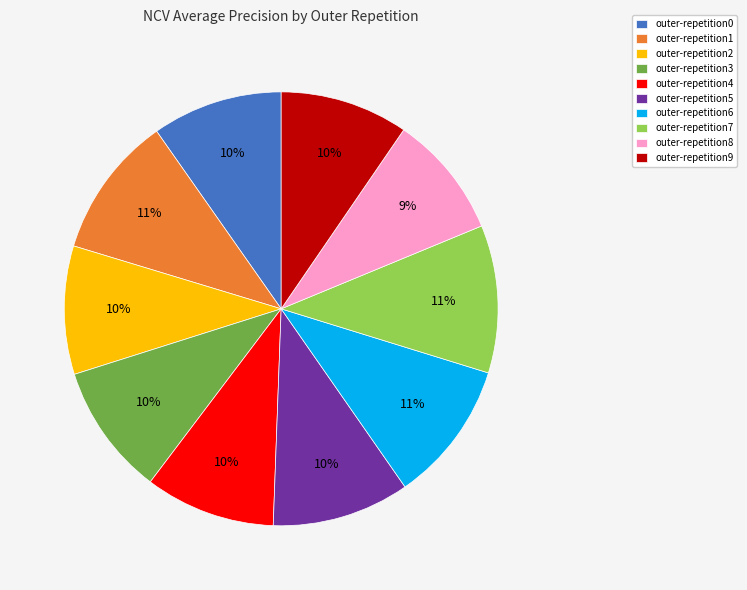

To the nearest percent, what is the combined percentage of outer-repetition2 and outer-repetition7?

21%